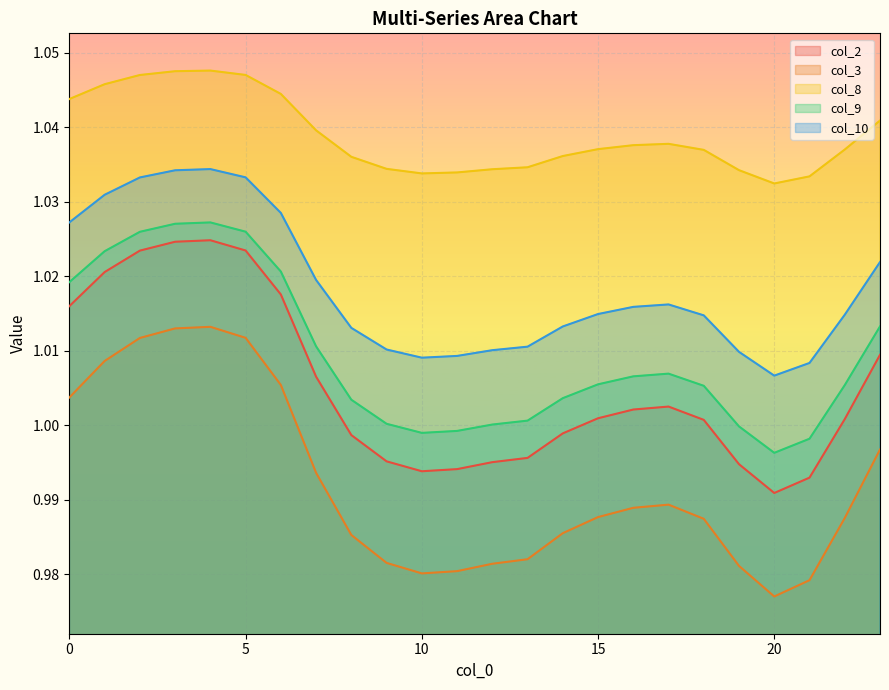

At which category is the sum across all series the highest?

4